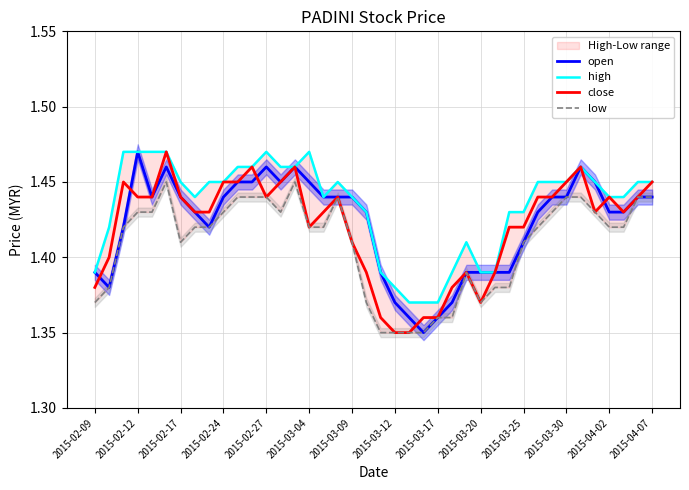

At which category is the sum across all series the highest?

2015-03-04